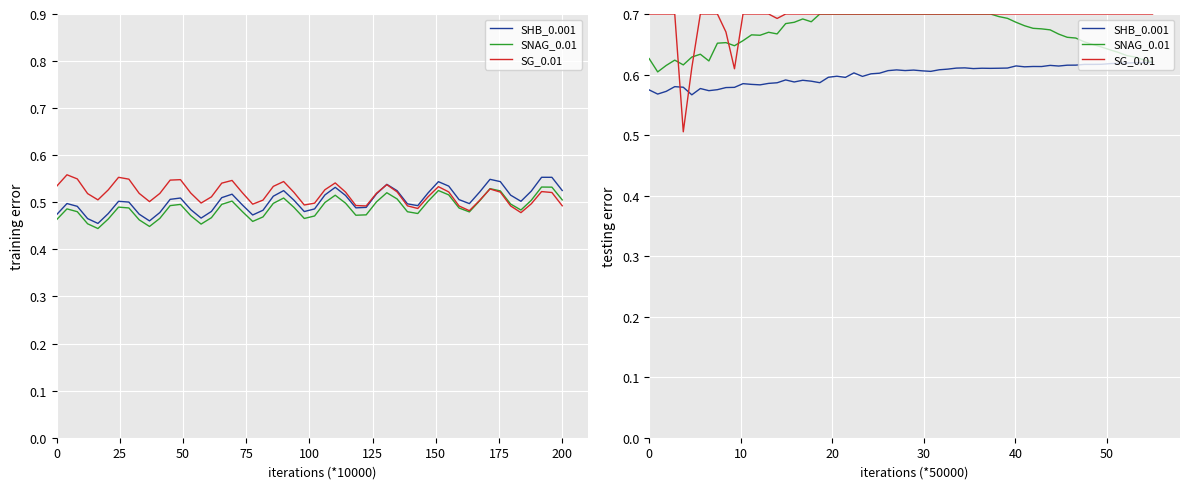

How many series are shown in this chart?

6